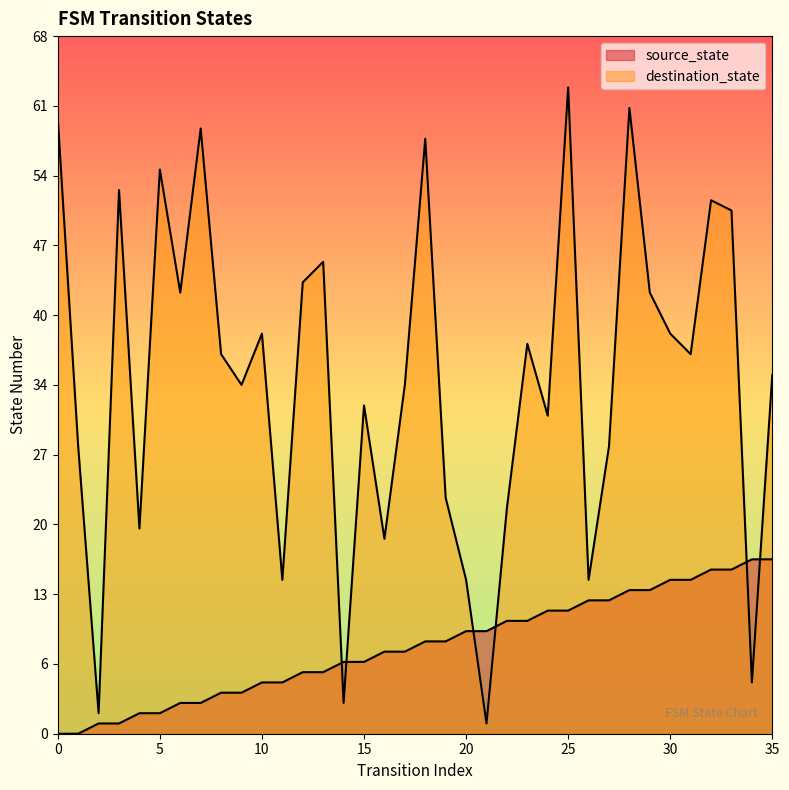

Where does the source_state series first go above 9?

20